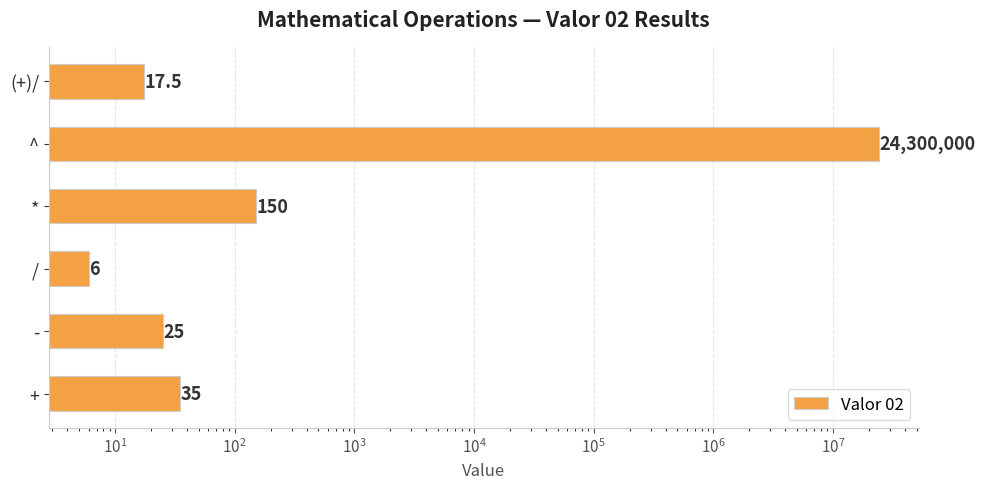

What is the minimum value shown in the chart?

6.0